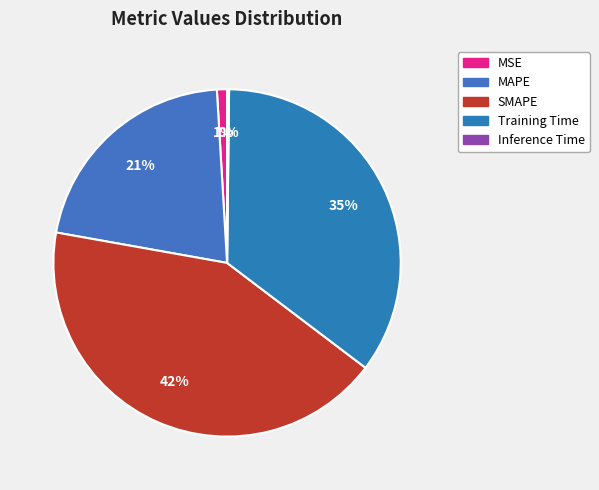

Does Training Time account for over 50% of the chart?

No